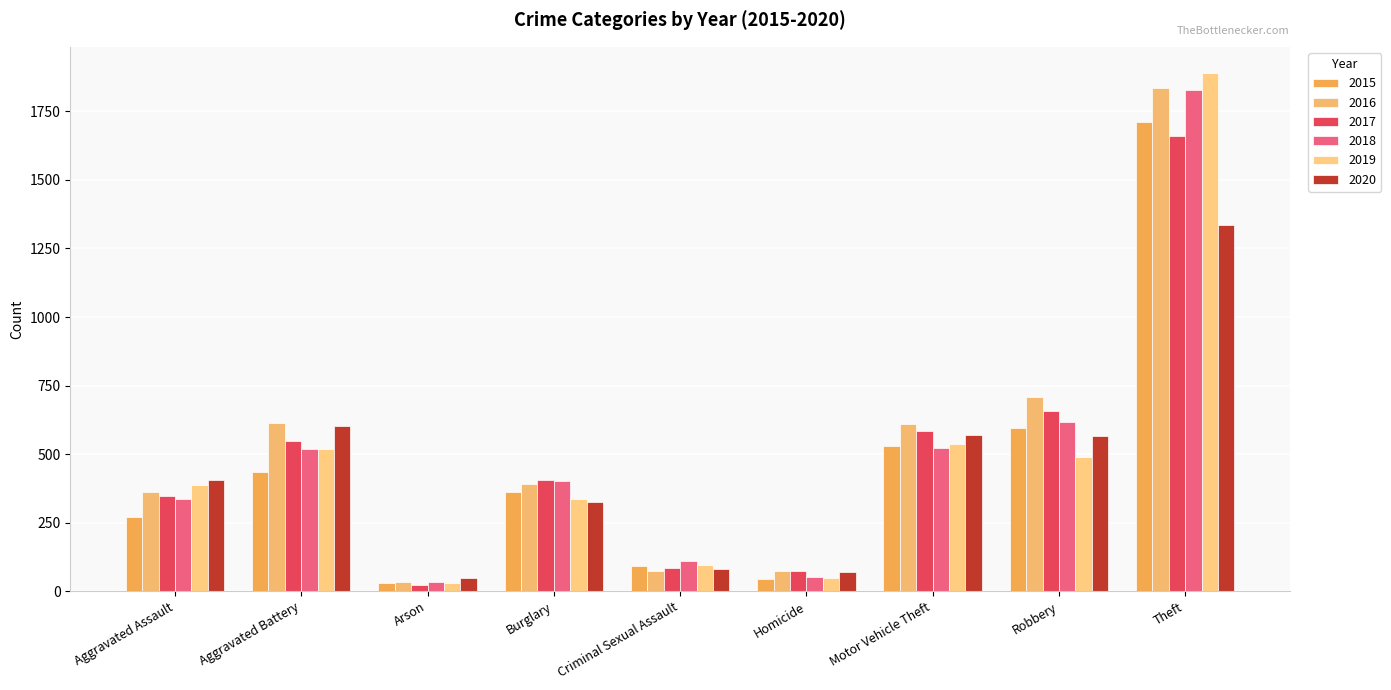

How many bars are there in each group?

6